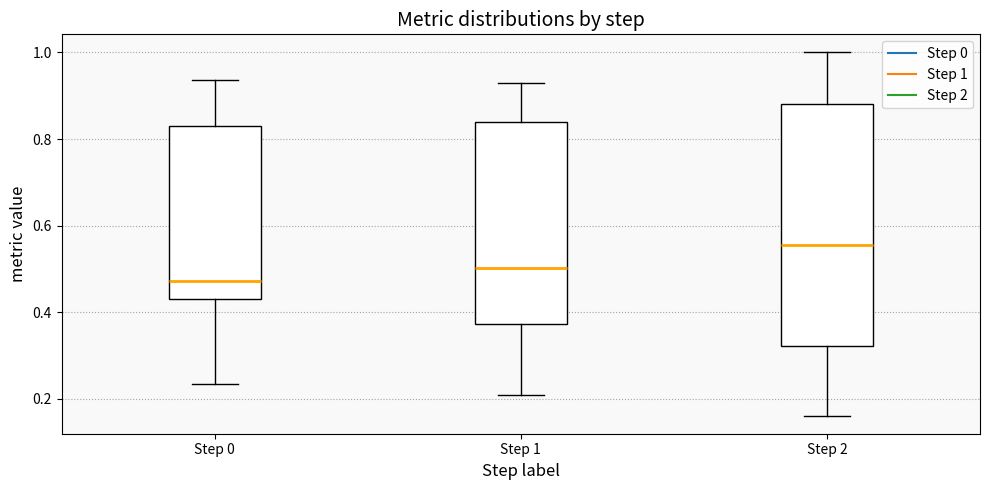

Reading left to right, transcribe this box plot: for each box, give where its median line is, the range the box spans, and where its two whiskers end, as read against the y-axis. The values are not printed on the chart, so give them approximately, as read against the axis.

Step 0: median 0.48, box 0.44 to 0.84, whiskers 0.24 to 0.94
Step 1: median 0.50, box 0.38 to 0.84, whiskers 0.20 to 0.94
Step 2: median 0.56, box 0.32 to 0.88, whiskers 0.16 to 1.00